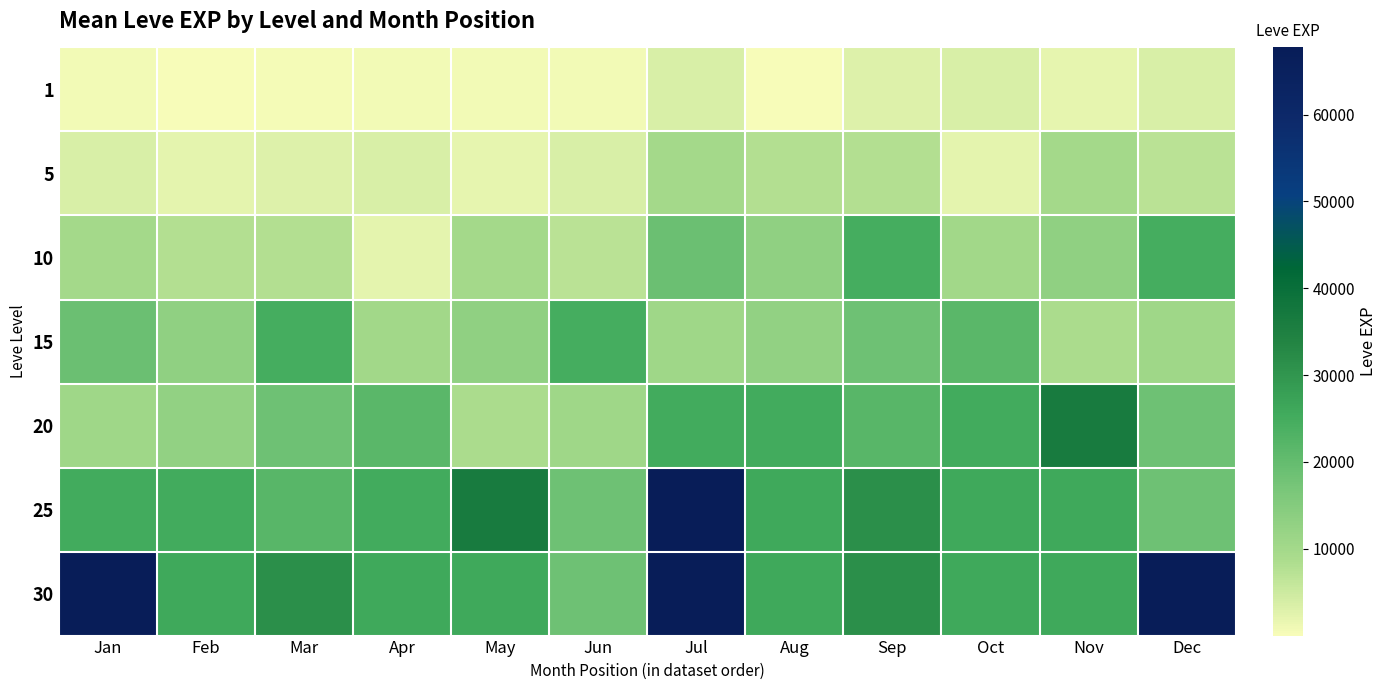

What is the total value across all series at Jan?

136820